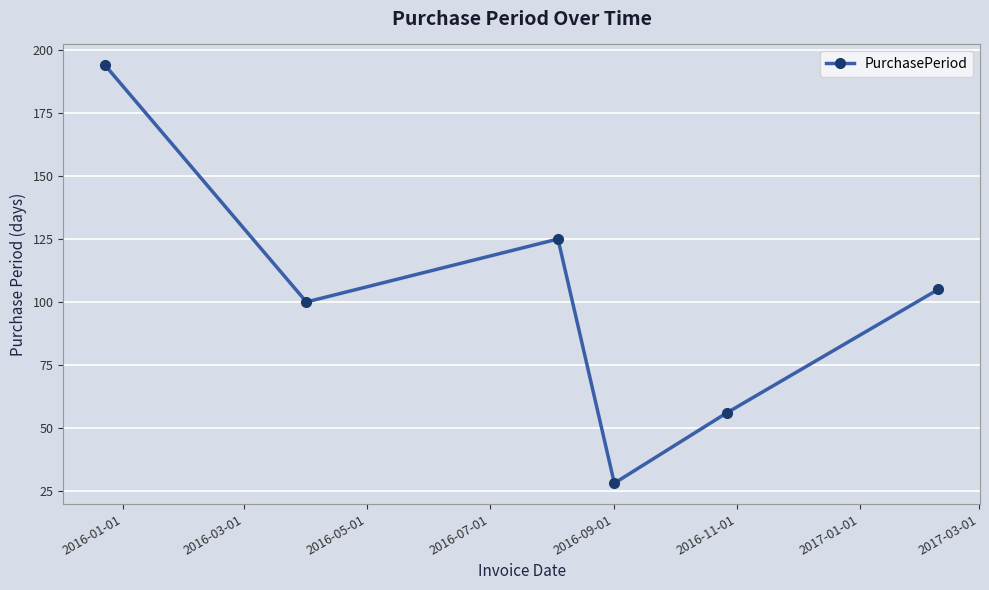

Does the chart have visible grid lines?

Yes